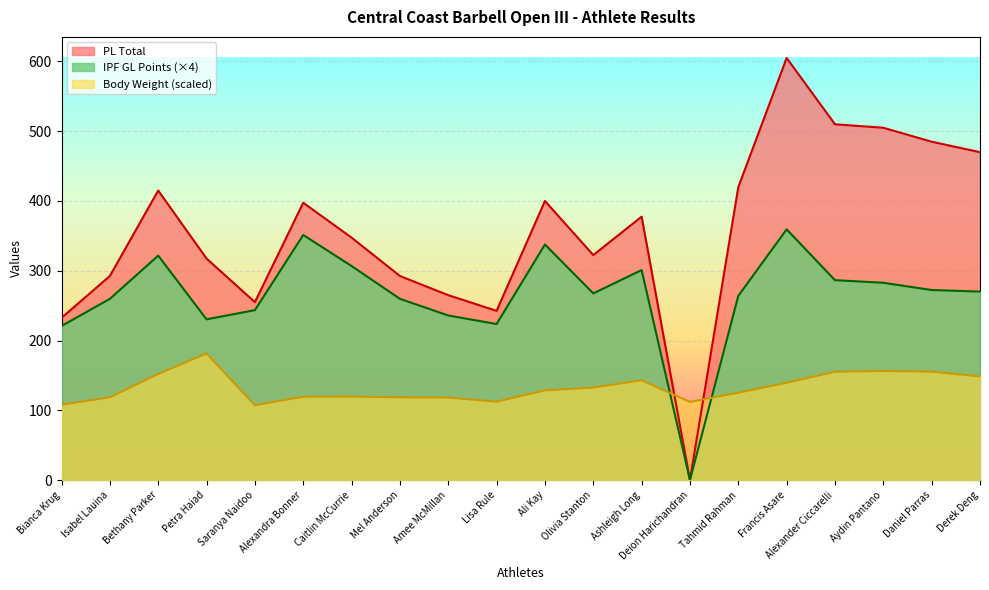

The PL Total series shows 213.3 at Ashleigh Long. True or false?

False